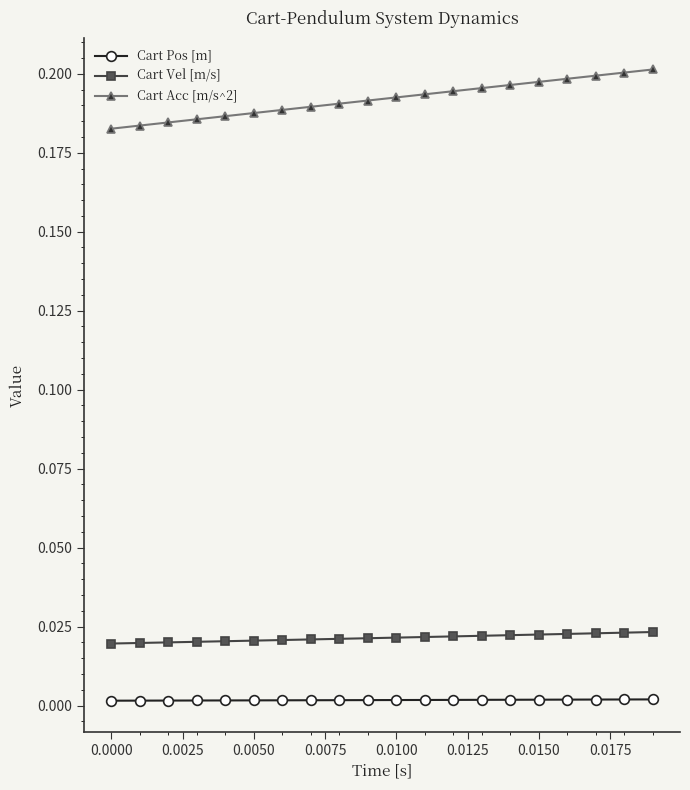

Which series has the widest spread of values?

Cart Acc [m/s^2]